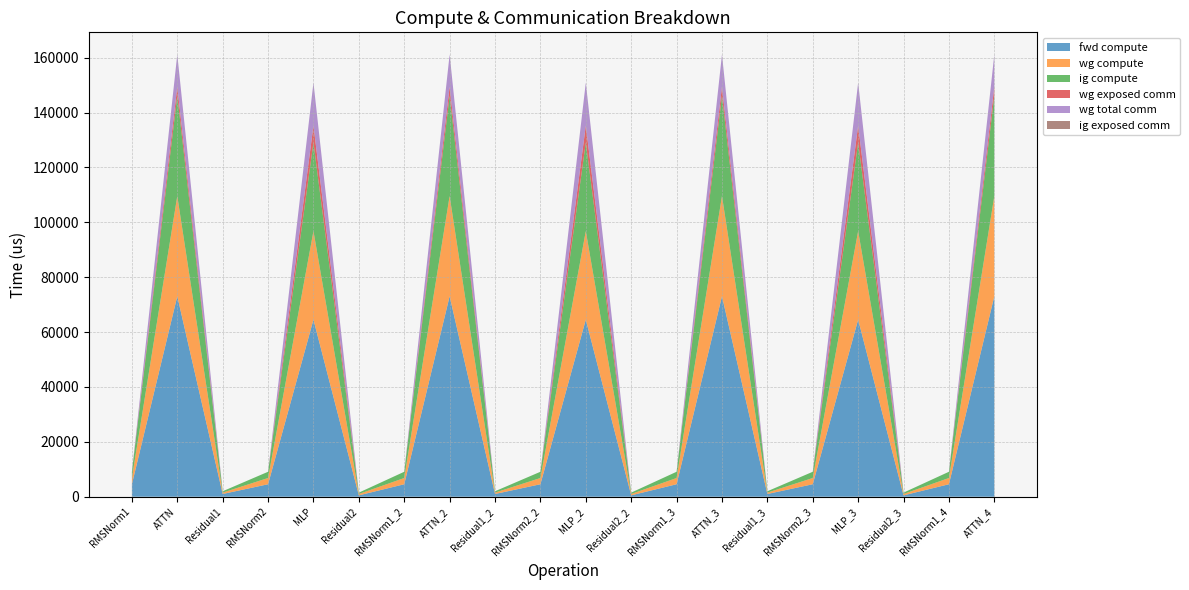

Reading left to right, list all the values displayed in this chart.

fwd compute: 4548.2	73059.5	996.1	4548.2	64539.8	498.1	4548.2	73059.5	996.1	4548.2	64539.8	498.1	4548.2	73059.5	996.1	4548.2	64539.8	498.1	4548.2	73059.5
wg compute: 2274.1	36529.8	498.1	2274.1	32269.9	498.1	2274.1	36529.8	498.1	2274.1	32269.9	498.1	2274.1	36529.8	498.1	2274.1	32269.9	498.1	2274.1	36529.8
ig compute: 2274.1	36529.8	498.1	2274.1	32269.9	498.1	2274.1	36529.8	498.1	2274.1	32269.9	498.1	2274.1	36529.8	498.1	2274.1	32269.9	498.1	2274.1	36529.8
wg exposed comm: 0.0	3286.4	0.0	0.0	6185.6	0.0	0.0	3286.4	0.0	0.0	6185.6	0.0	0.0	3286.4	0.0	0.0	6185.6	0.0	0.0	3286.4
wg total comm: 0.0	11780.2	0.0	0.0	15648.0	0.0	0.0	11780.2	0.0	0.0	15648.0	0.0	0.0	11780.2	0.0	0.0	15648.0	0.0	0.0	11780.2
ig exposed comm: 0.0	0.0	0.0	0.0	0.0	0.0	0.0	0.0	0.0	0.0	0.0	0.0	0.0	0.0	0.0	0.0	0.0	0.0	0.0	0.0